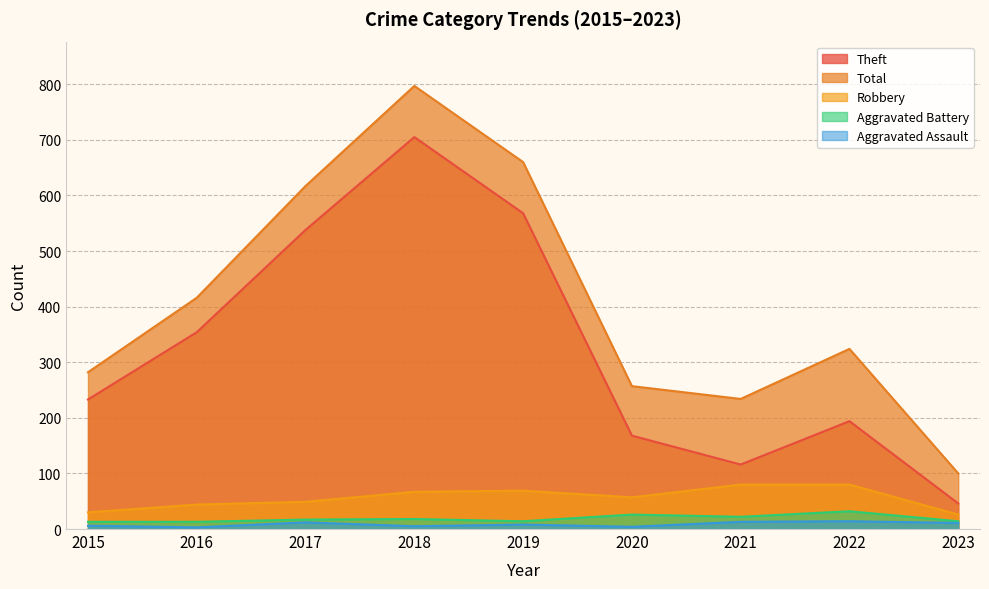

Is the value of Robbery at 2015 greater than the value of Aggravated Battery at 2015?

Yes